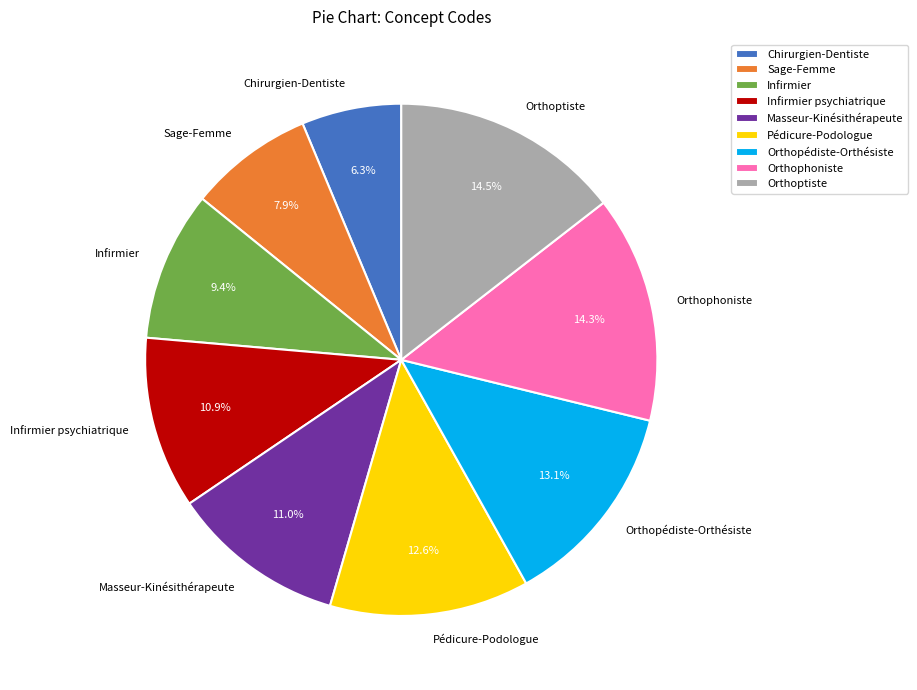

What percentage is the Orthopédiste-Orthésiste slice, to the nearest percent?

13%